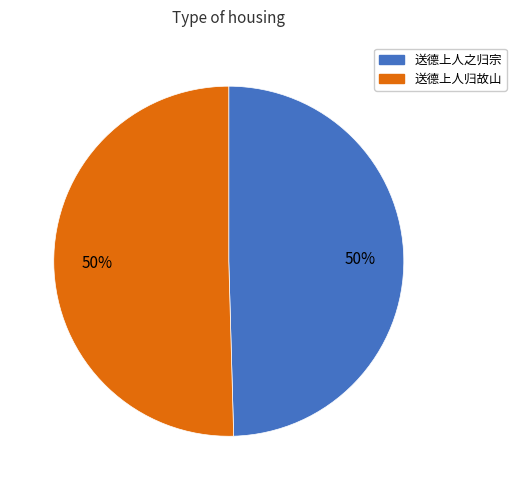

To the nearest percent, what is the combined percentage of 送德上人归故山 and 送德上人之归宗?

100%